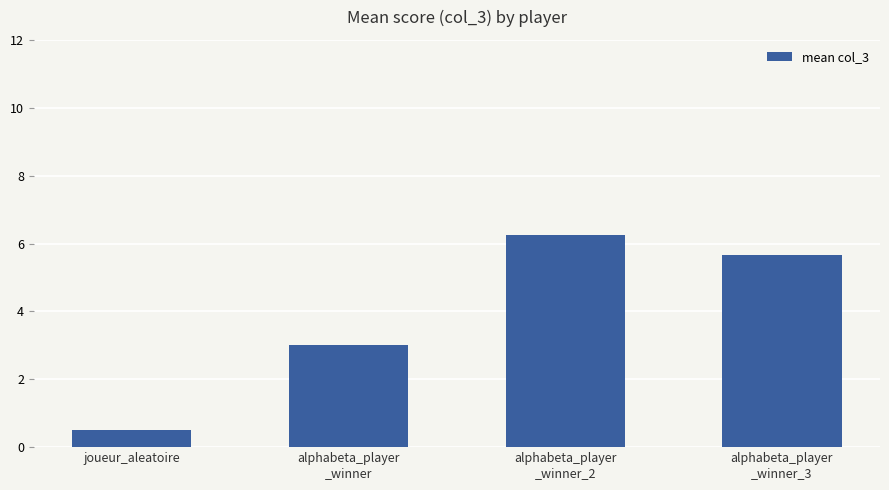

What is the change in value from alphabeta_player
_winner to alphabeta_player
_winner_3?

+2.7